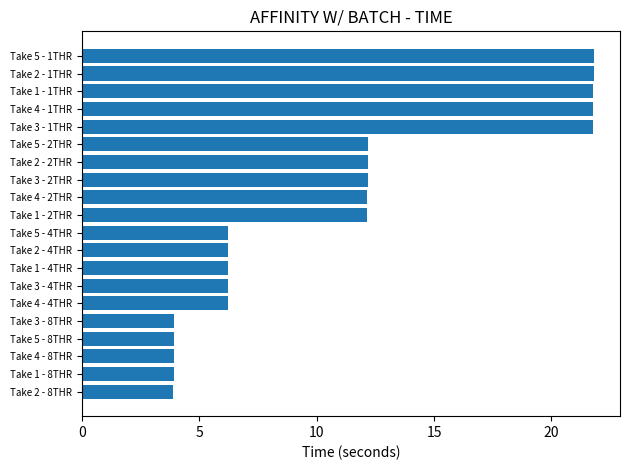

How many values exceed 12?

10